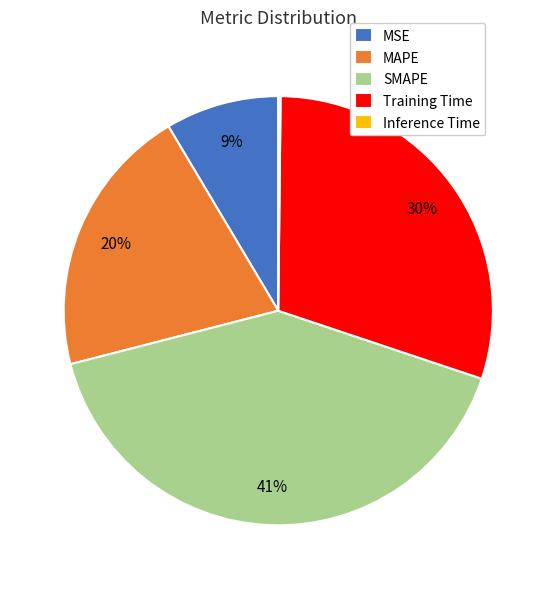

Is it true that MSE is 9% of the pie?

True